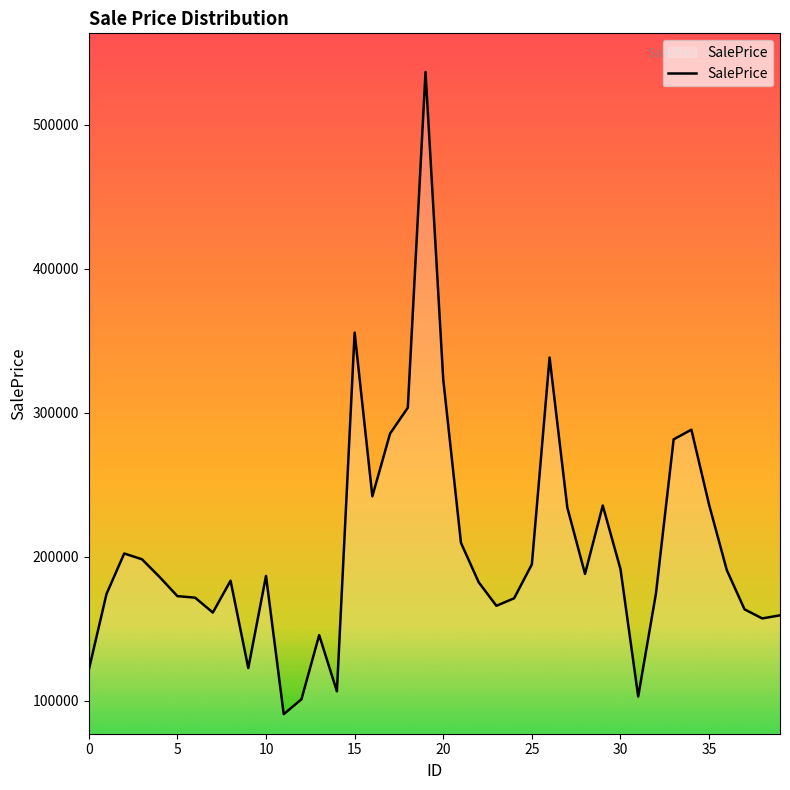

What is the difference between the maximum and minimum values?

446343.8